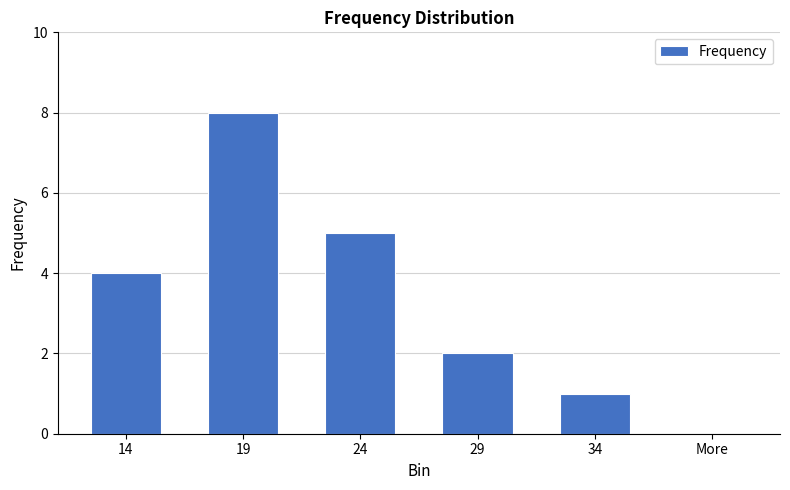

What is the change in value from 24 to 34?

-4